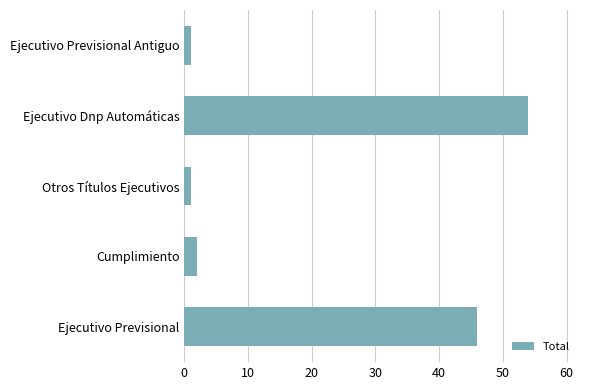

What is the difference between the second highest and second lowest values?

45